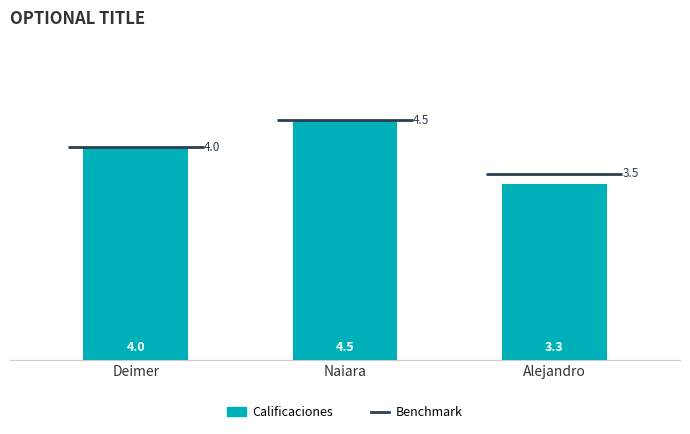

What position from the left is Alejandro?

3